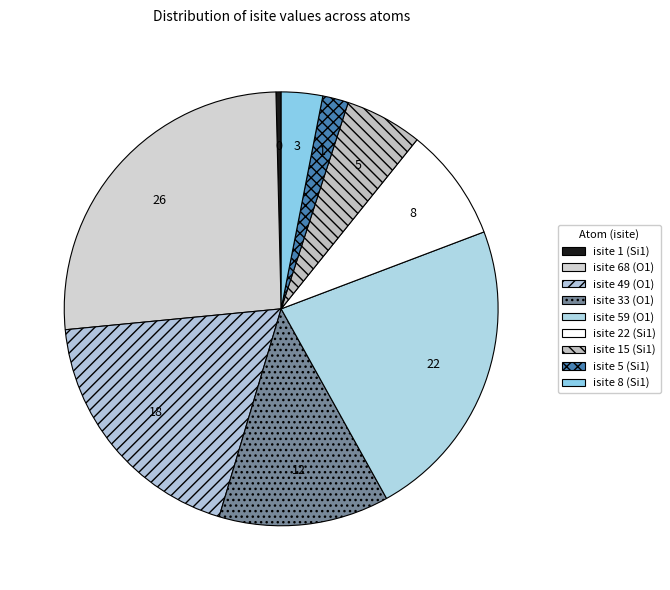

How many segments does this pie chart have?

9